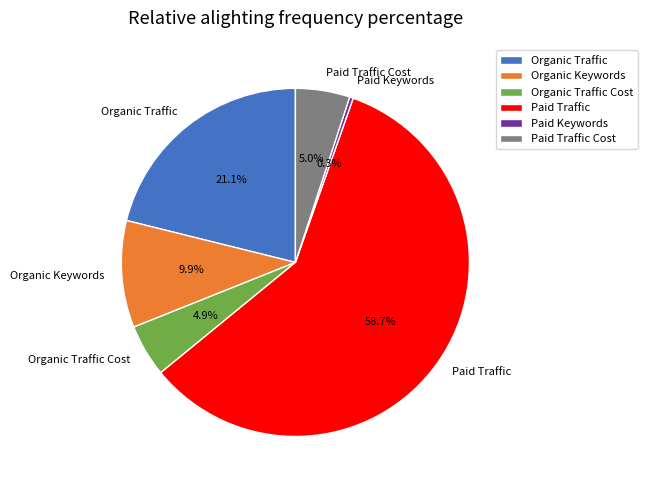

What is the ratio of the value at Paid Traffic Cost to the value at Organic Traffic Cost?

1.0